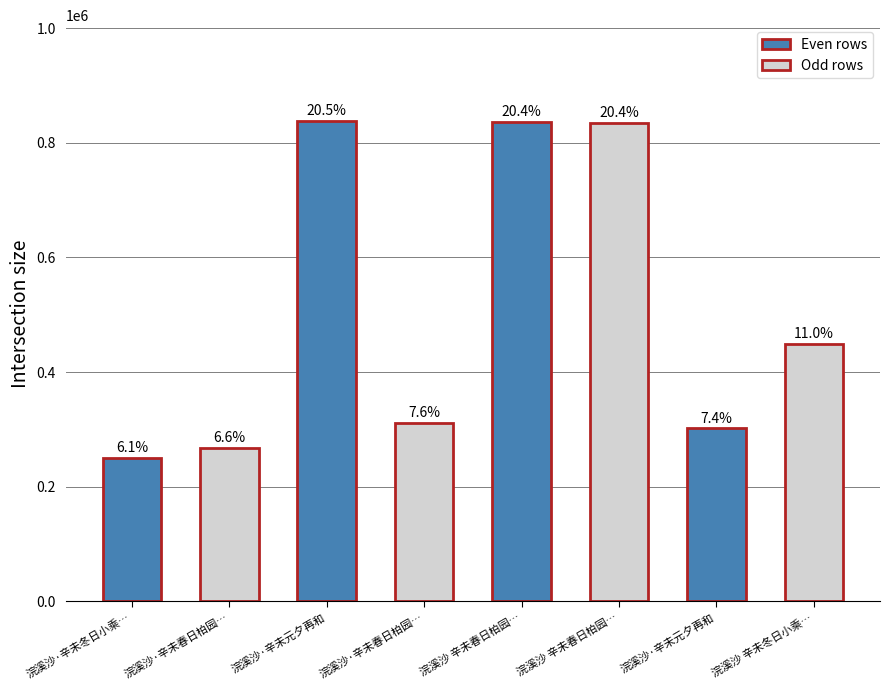

Does the chart contain any negative values?

No